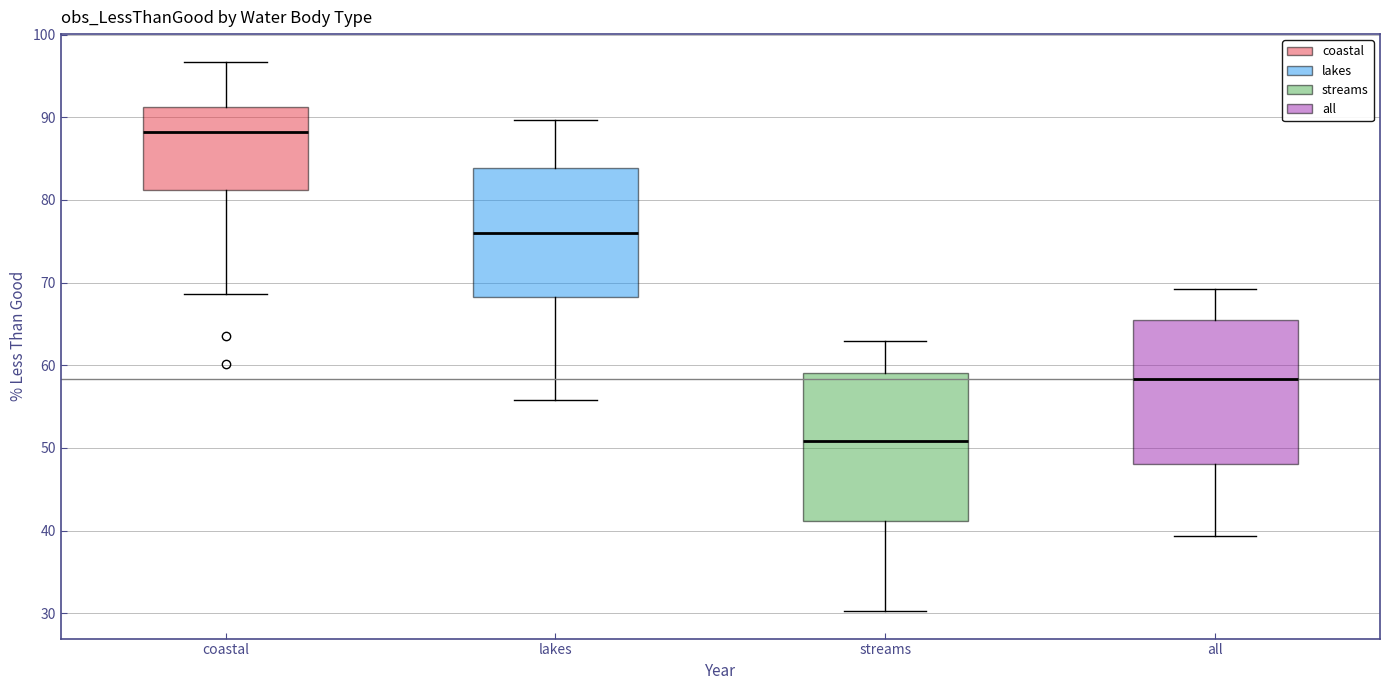

Where is the lower edge of the box for lakes on the y-axis? The values are not printed on the chart, so give them approximately, as read against the axis.

68